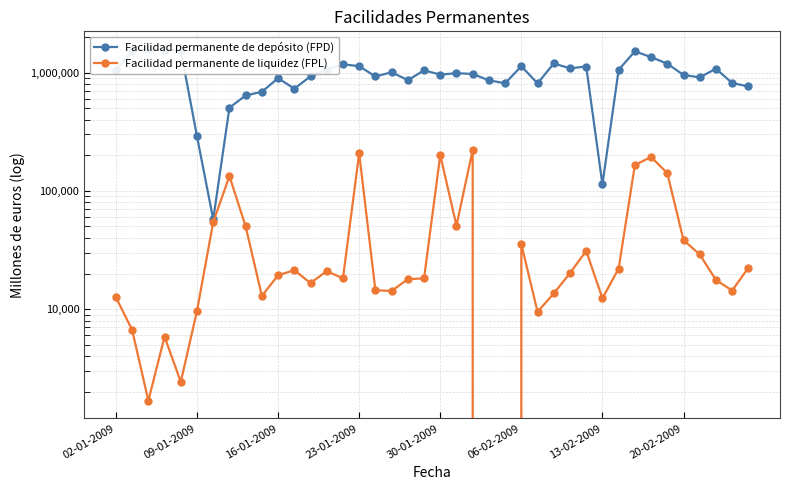

True or false: Facilidad permanente de depósito (FPD) and Facilidad permanente de liquidez (FPL) cross at least once.

False